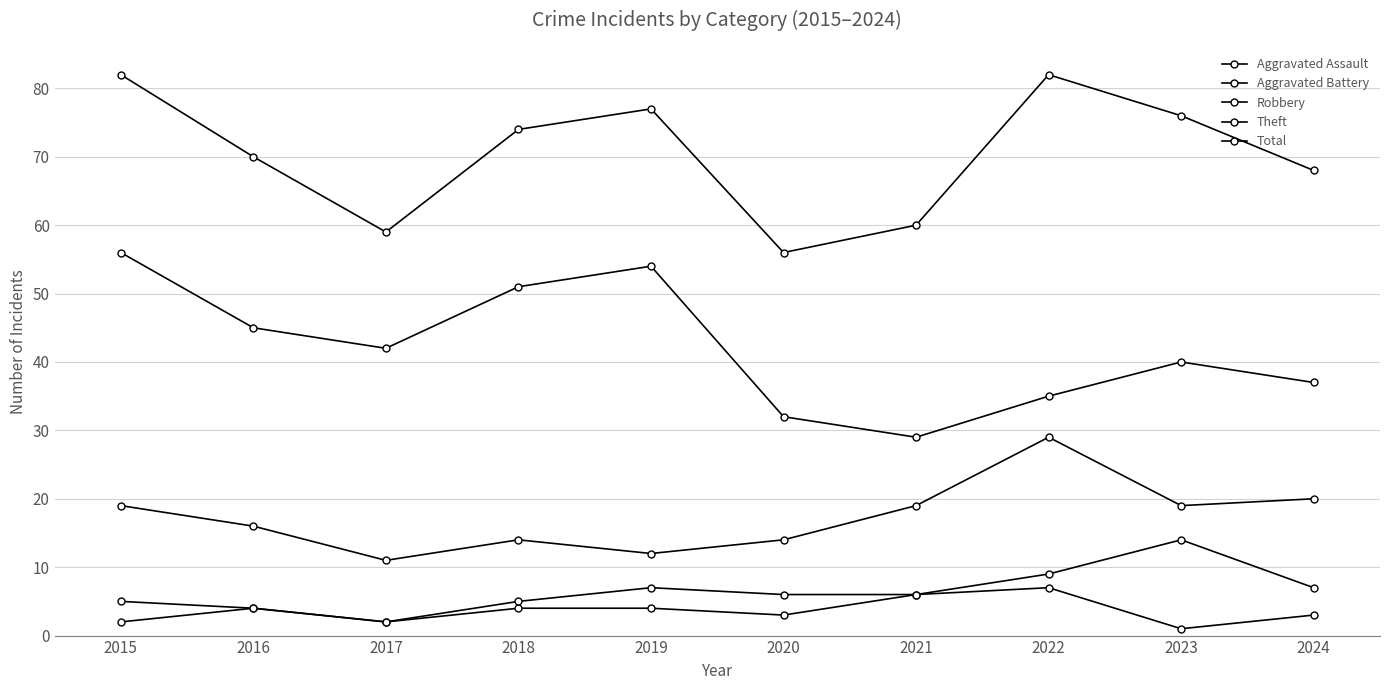

What is the value of the Total point at the 10th from the left?

68